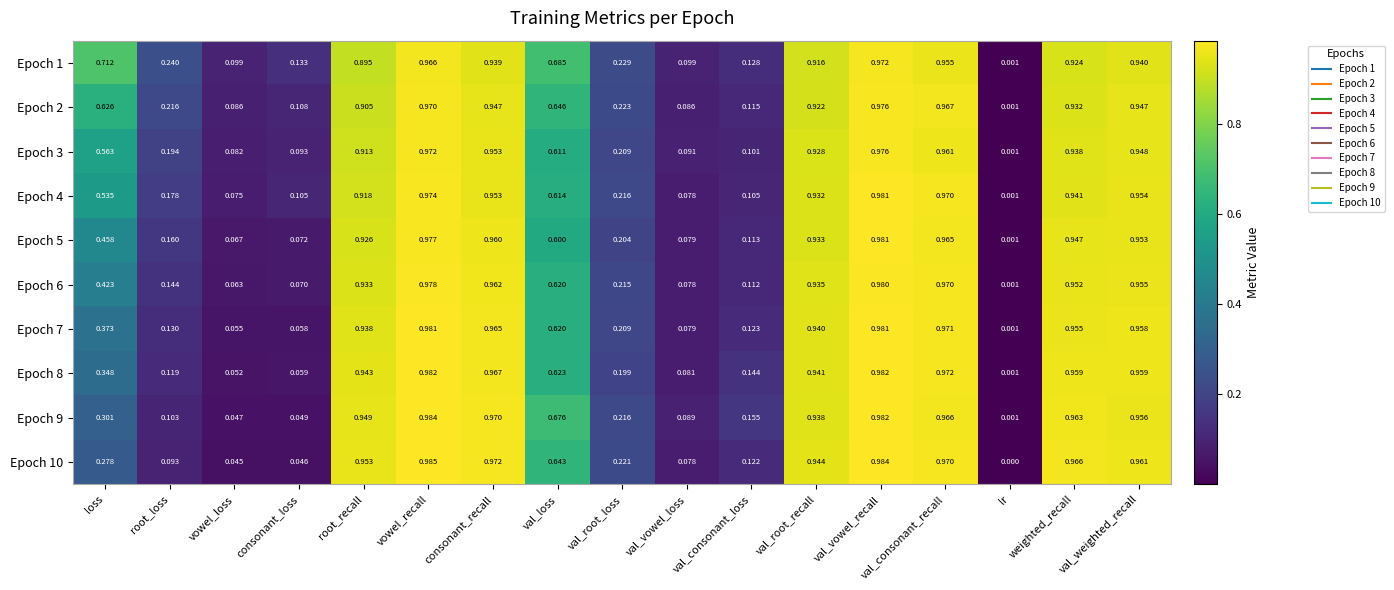

At weighted_recall, list the series in order from largest to smallest.

Epoch 10, Epoch 9, Epoch 8, Epoch 7, Epoch 6, Epoch 5, Epoch 4, Epoch 3, Epoch 2, Epoch 1